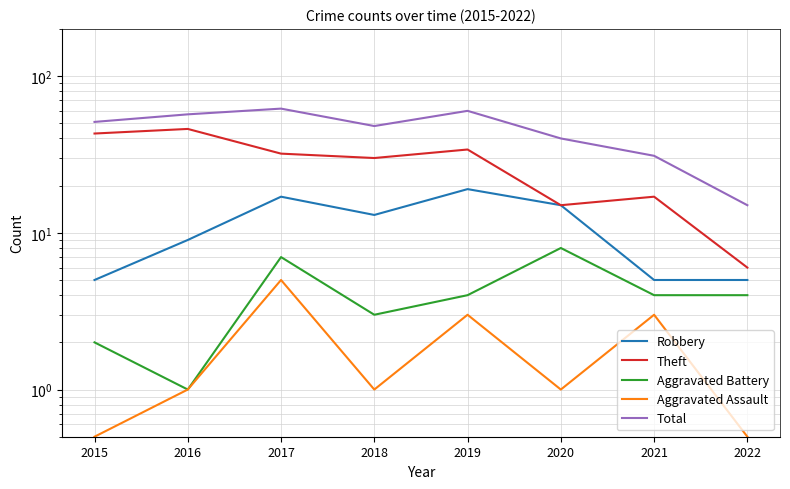

True or false: Total and Aggravated Battery cross at least once.

False